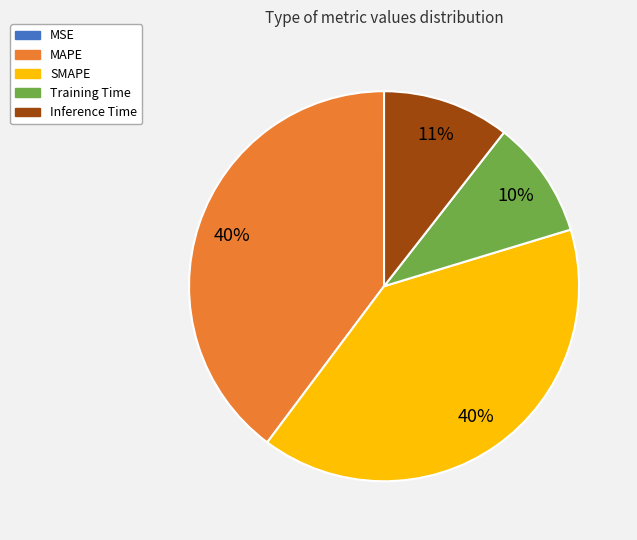

Is there any slice that represents more than half of the pie?

No